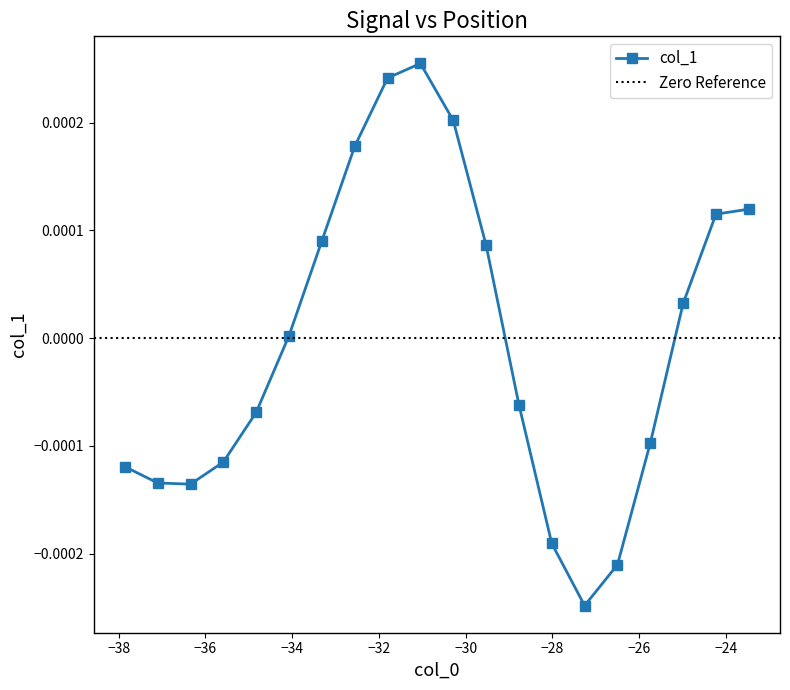

In col_1, how many points are lower than both neighbors (excluding endpoints)?

2